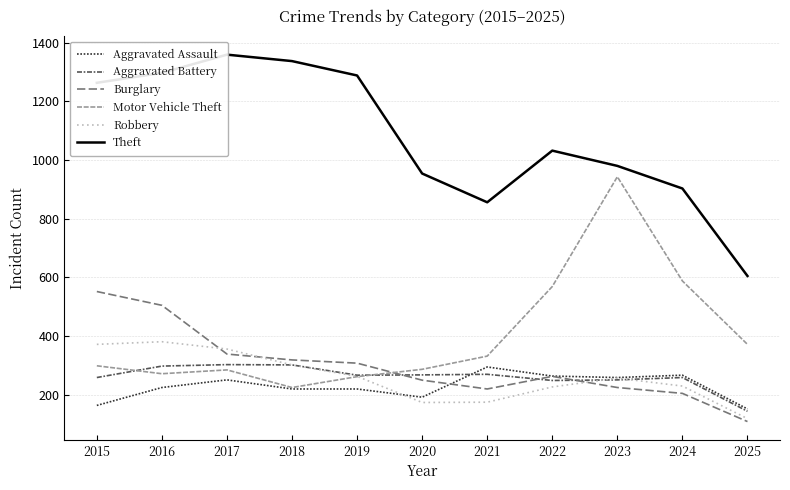

What are all the series names shown in the legend?

Aggravated Assault, Aggravated Battery, Burglary, Motor Vehicle Theft, Robbery, Theft